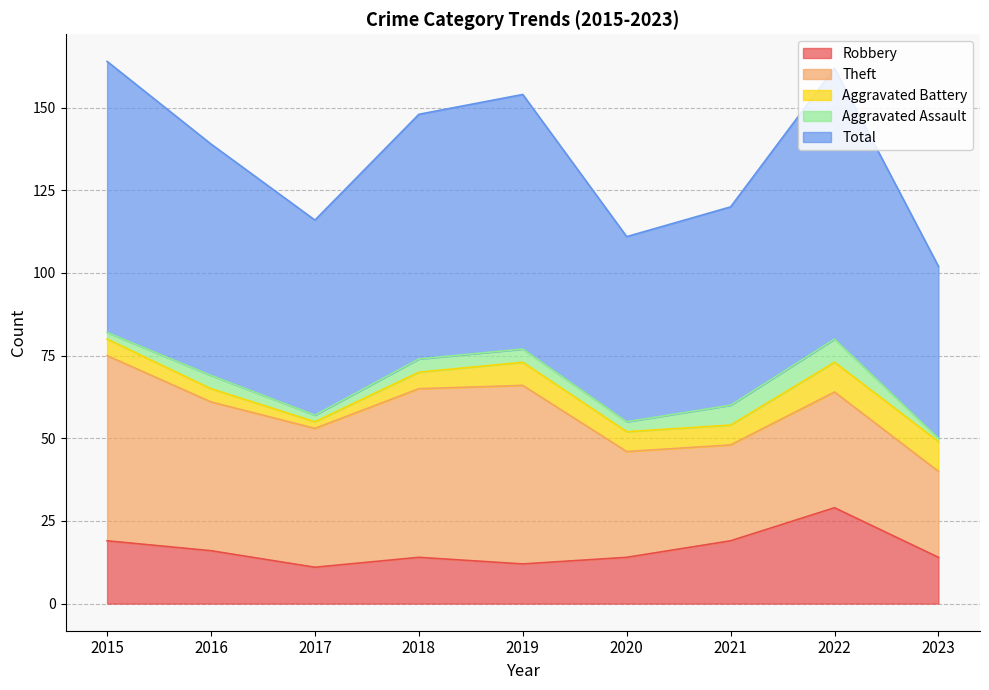

What is the value of the Theft point at the 3rd from the left?

42